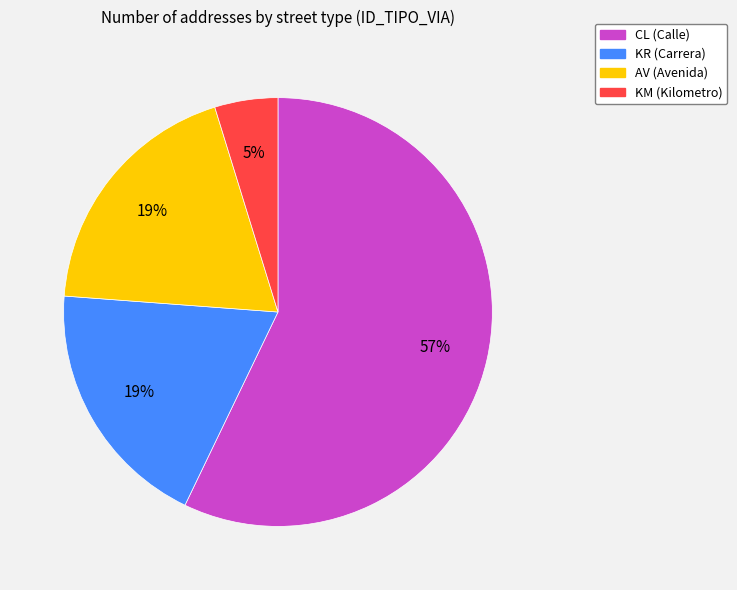

To the nearest percent, what is the average slice percentage?

25%